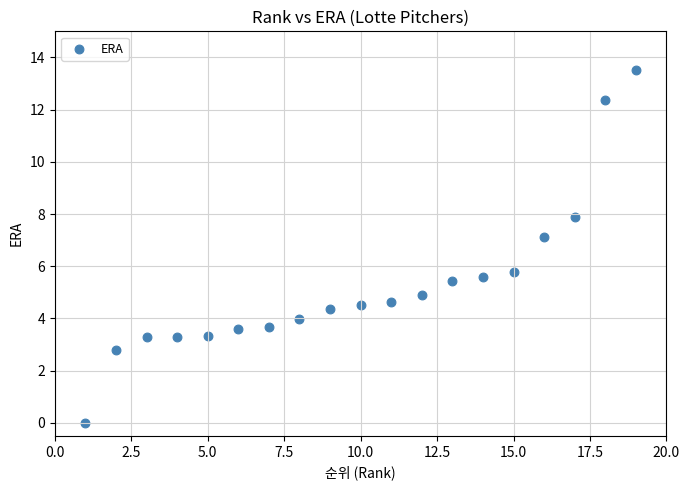

What is the range of X values (max minus min)?

18.0